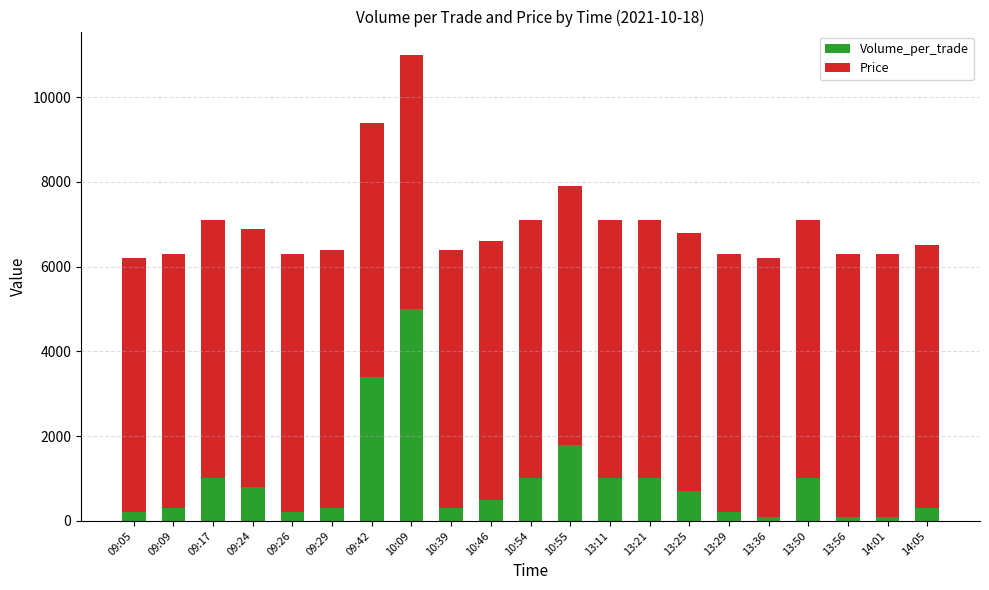

What is the value of the Volume_per_trade bar at the 10th from the left?

500